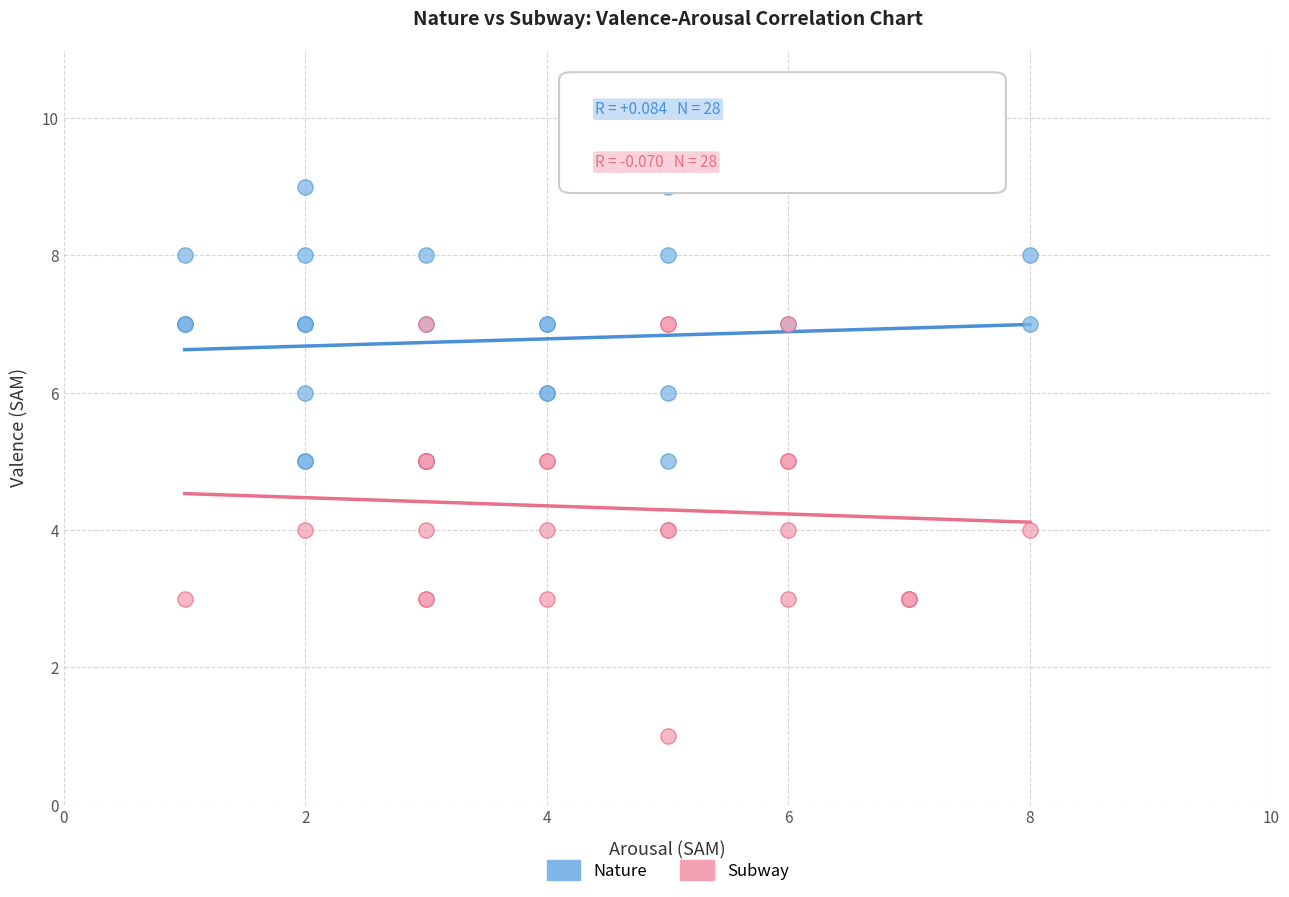

Which series reaches the maximum Y coordinate?

Nature